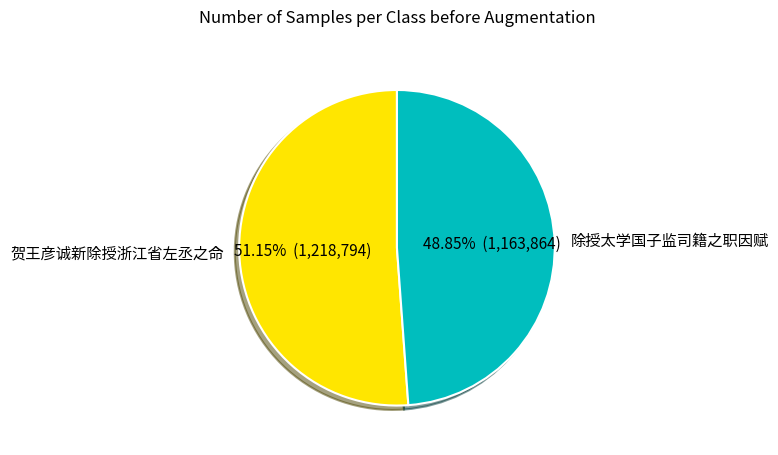

How many segments does this pie chart have?

2